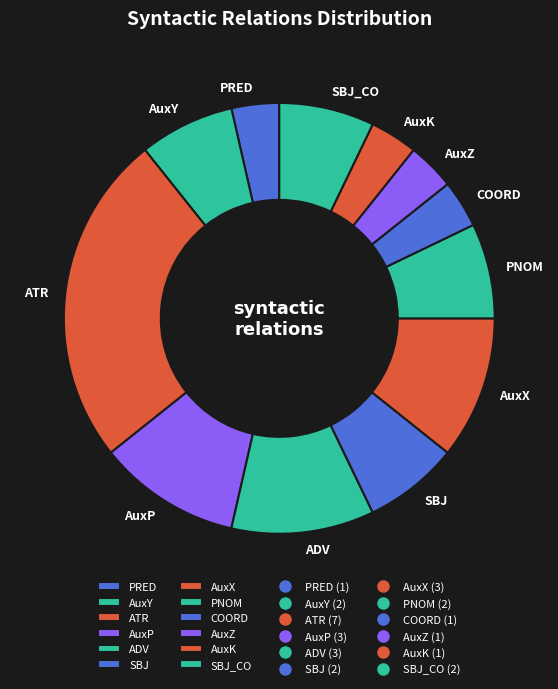

Which category has the biggest portion of the pie?

ATR